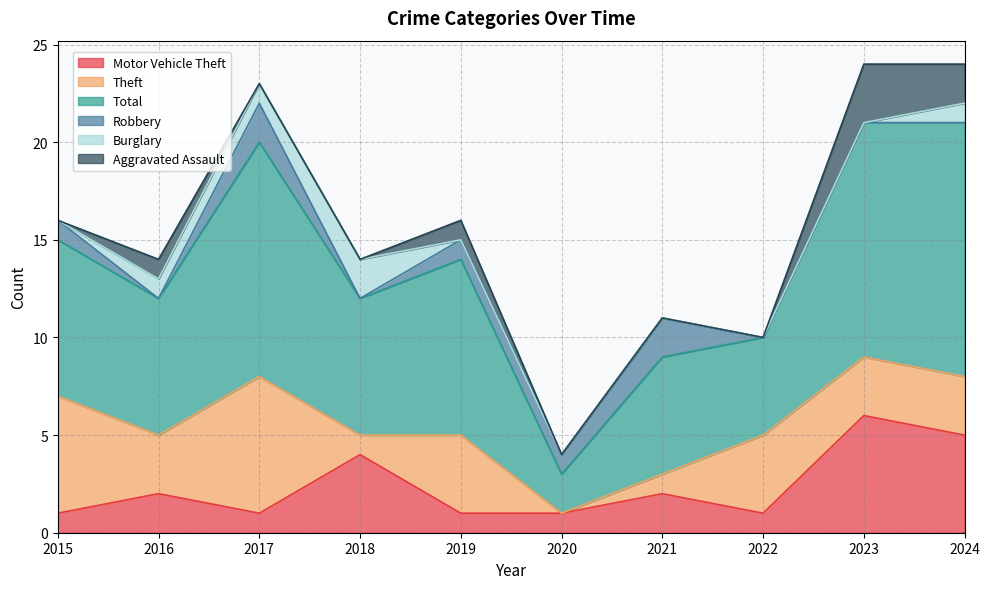

What is the sum of the Robbery values at 2015 and 2017?

3